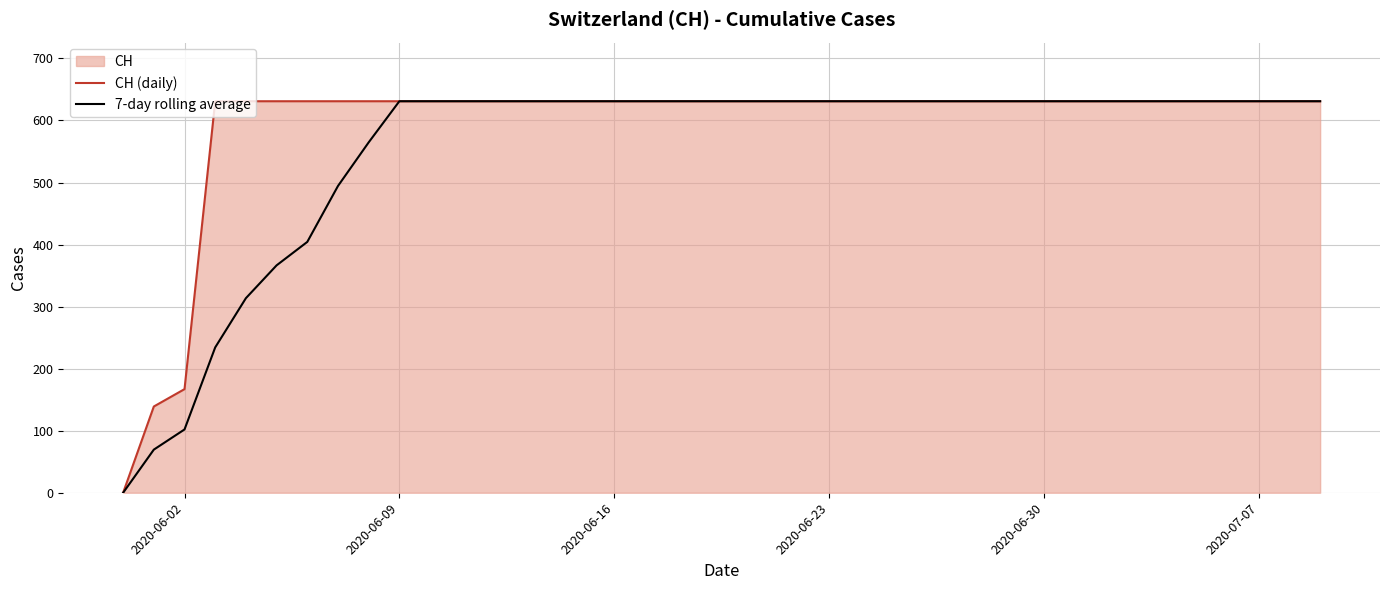

Which series has the largest total across all categories?

CH (daily)